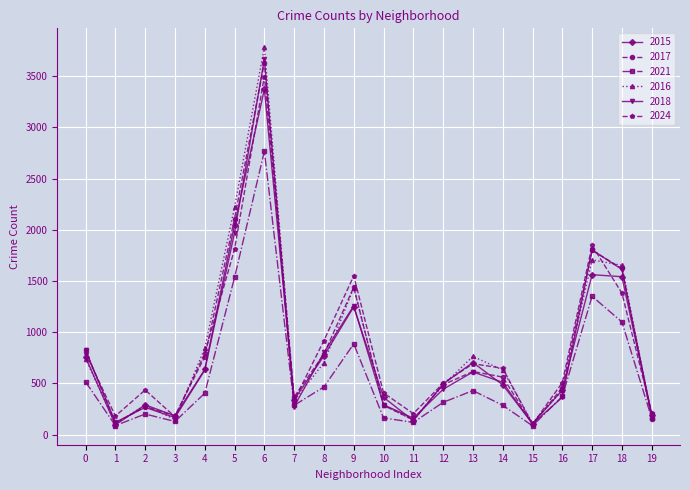

At which label is 2024 closest to 1799?

5